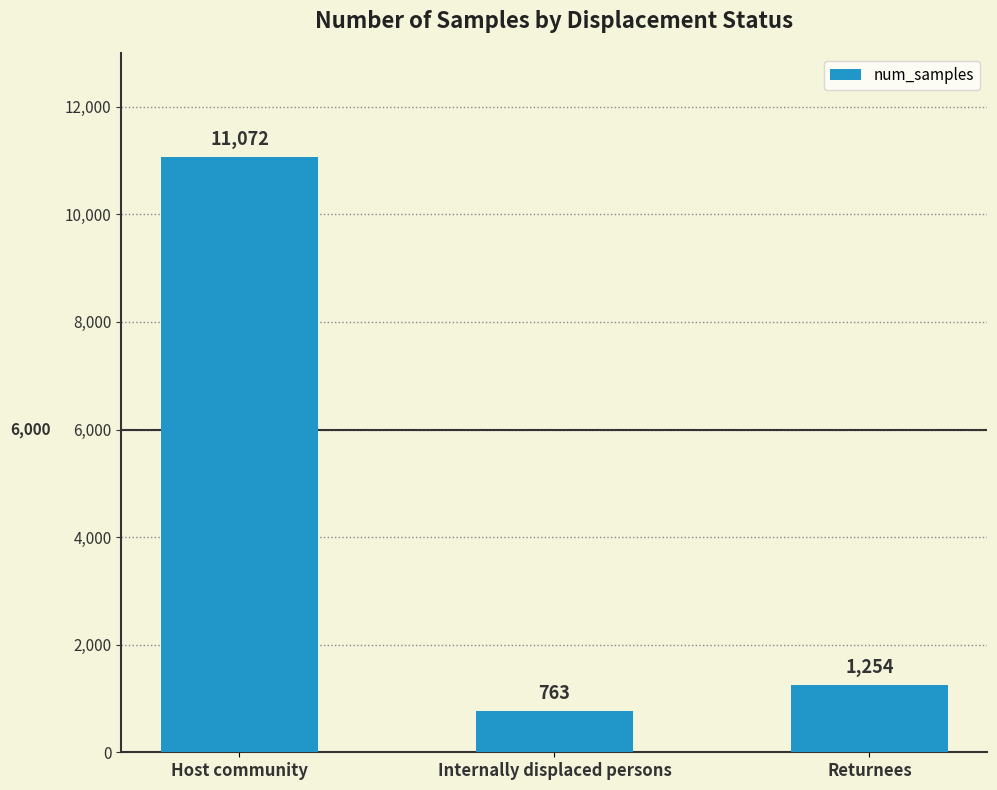

Reading right to left, list all the values displayed in this chart.

Returnees=1254	Internally displaced persons=763	Host community=11072